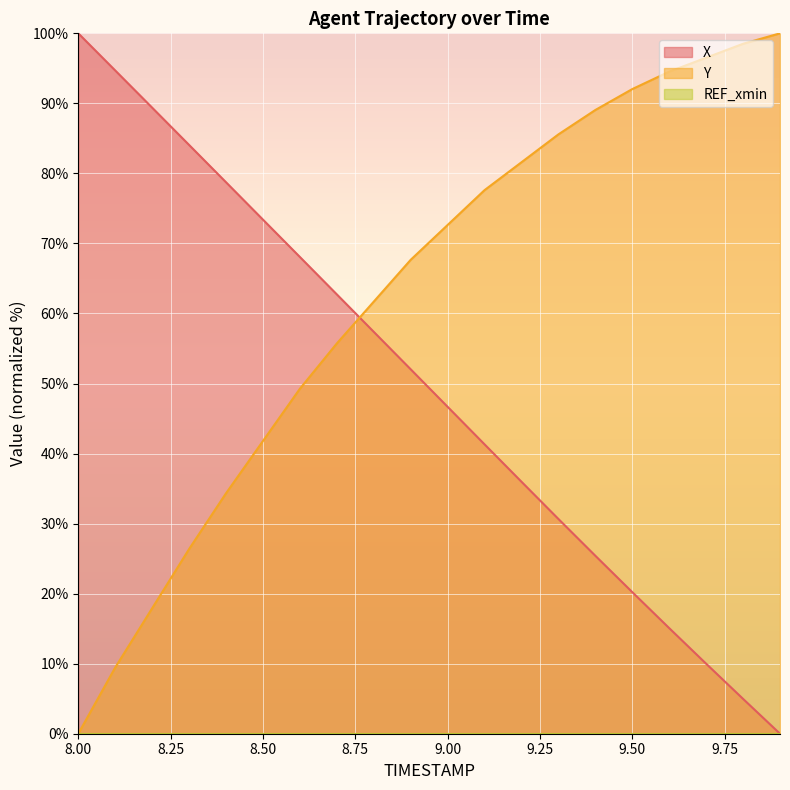

What is the highest value of the X series?

100.0